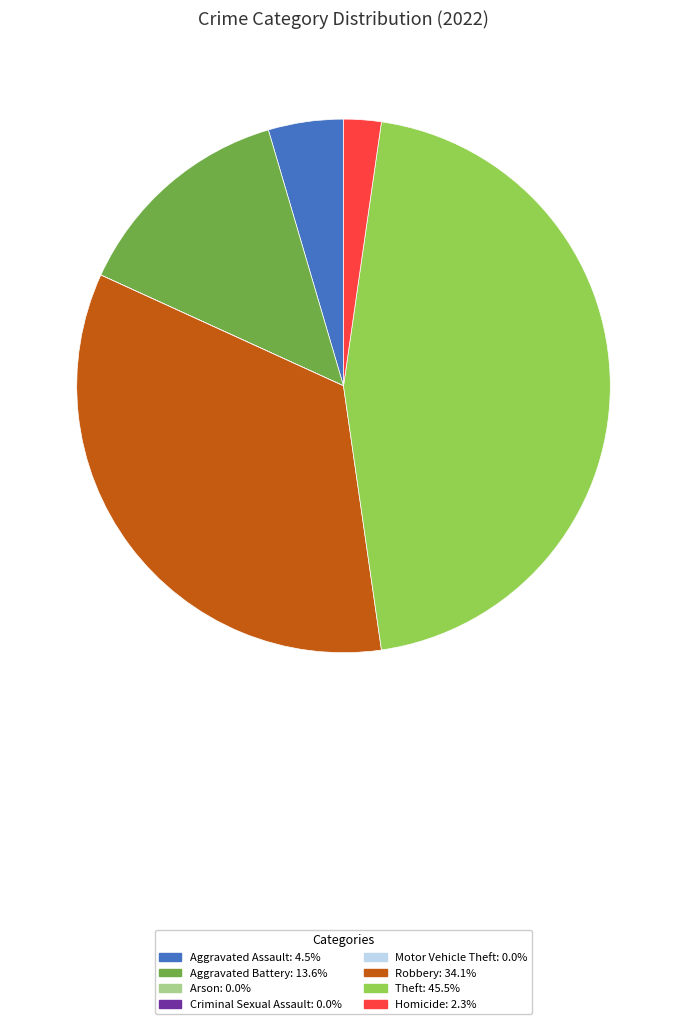

Is there any slice that represents more than half of the pie?

No